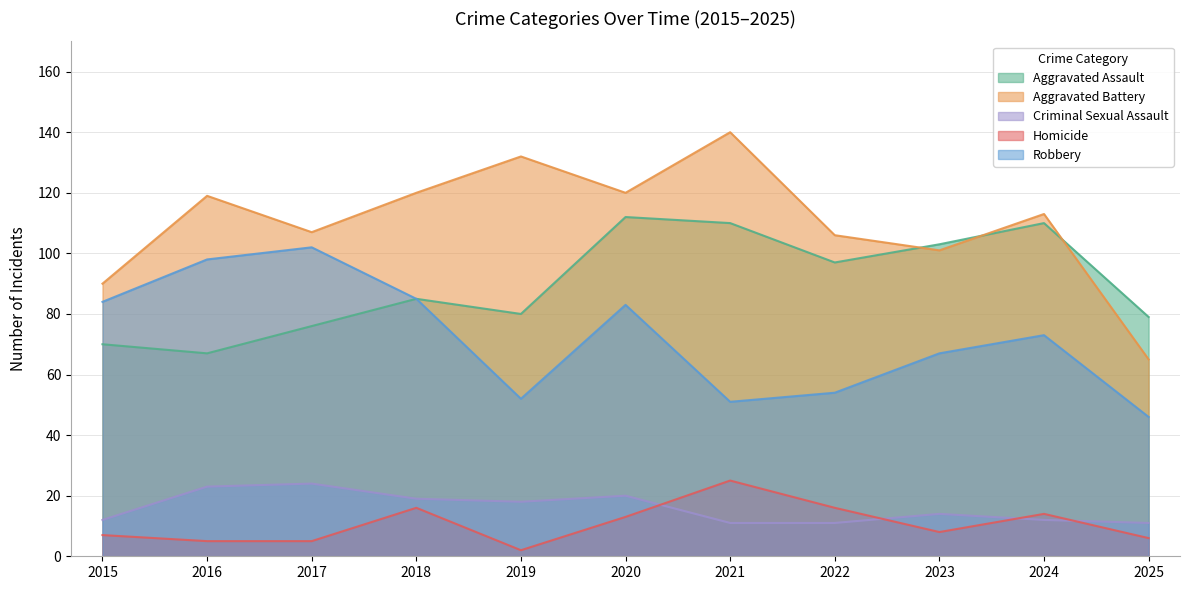

What is the difference between the Aggravated Battery values at 2022 and 2023?

5